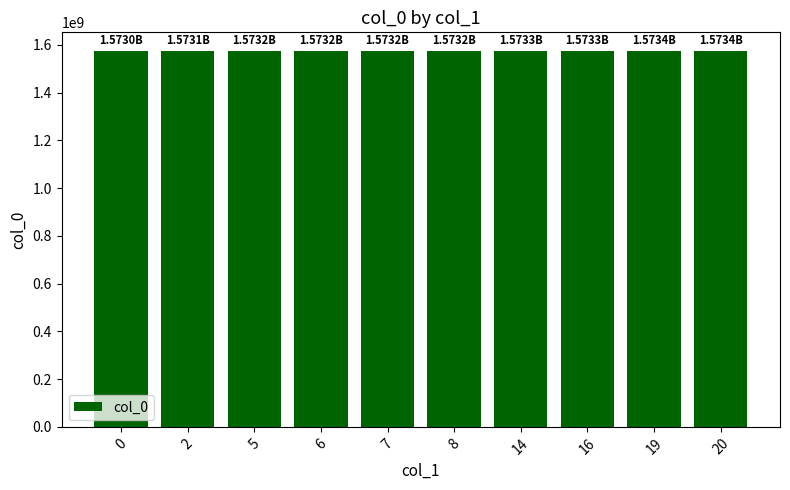

What is the minimum value shown in the chart?

1572967528